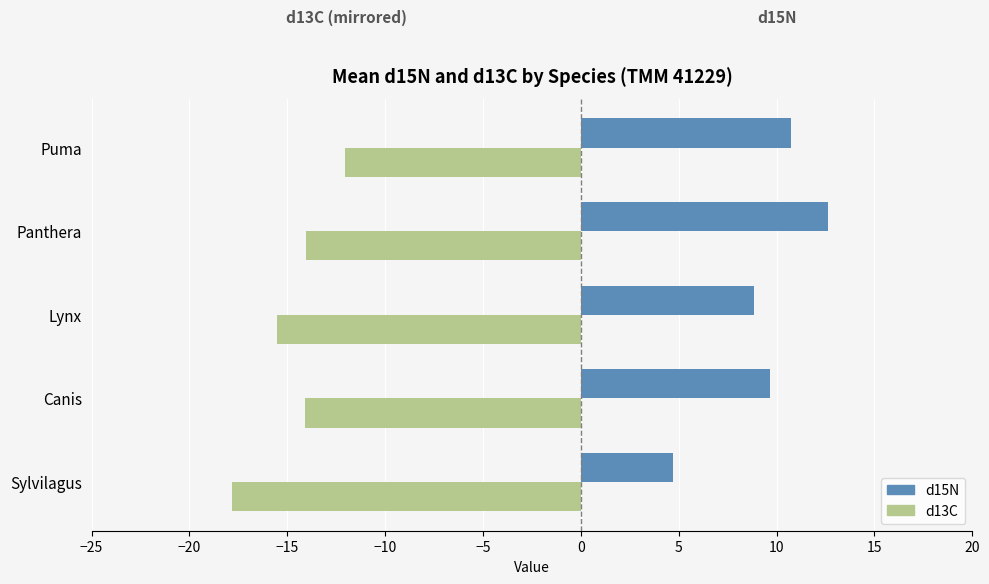

Which label corresponds to the largest value in the chart?

Panthera